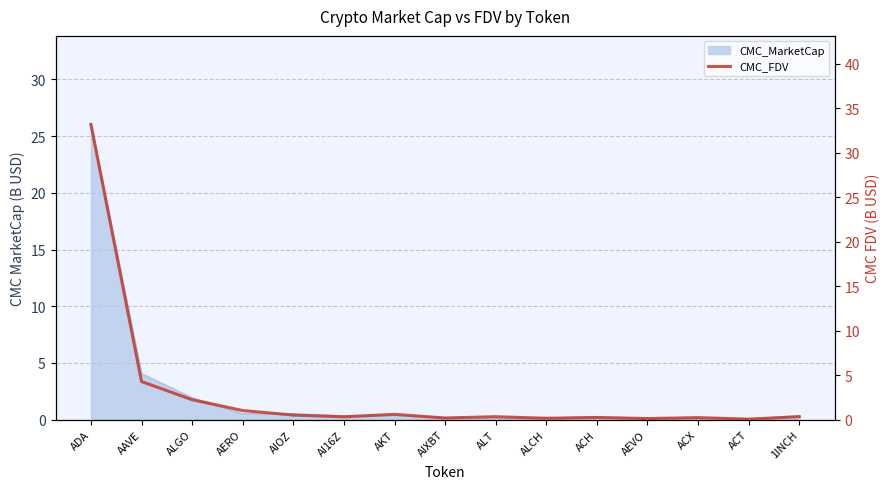

The value at AERO is 1.0. True or false?

True